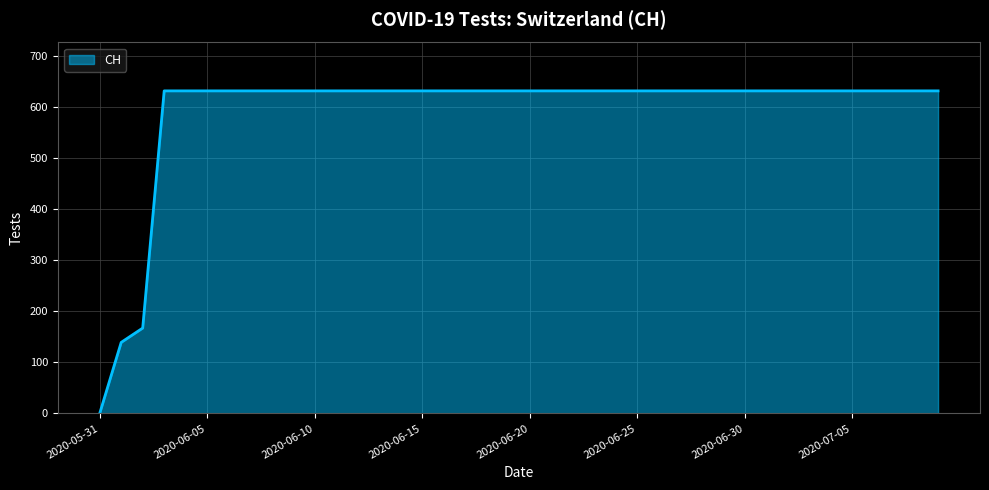

What is the difference between the maximum and minimum values?

631